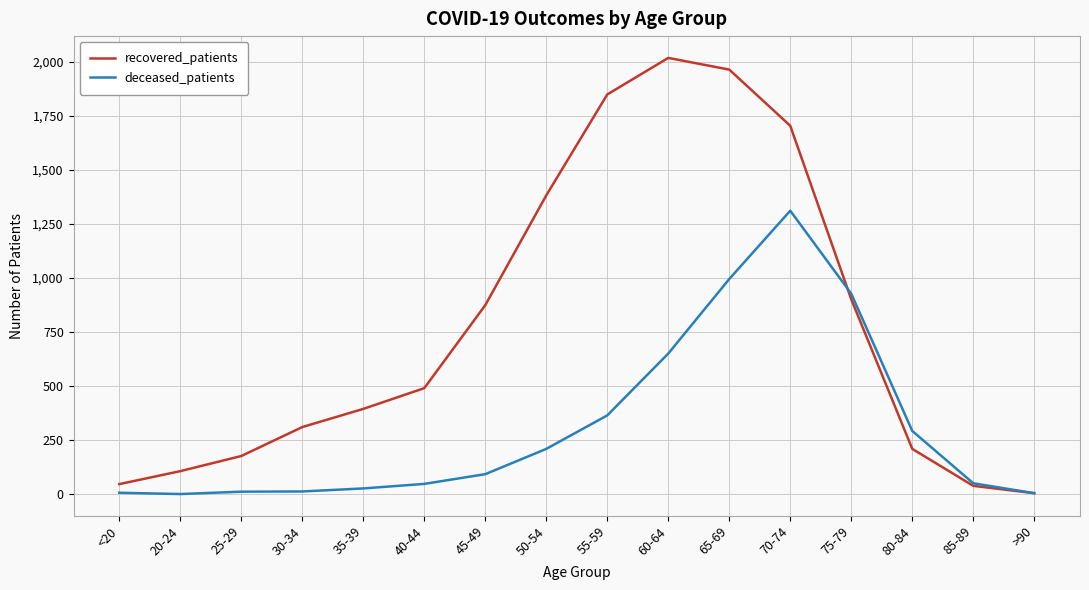

At which category does recovered_patients reach its first local peak?

60-64